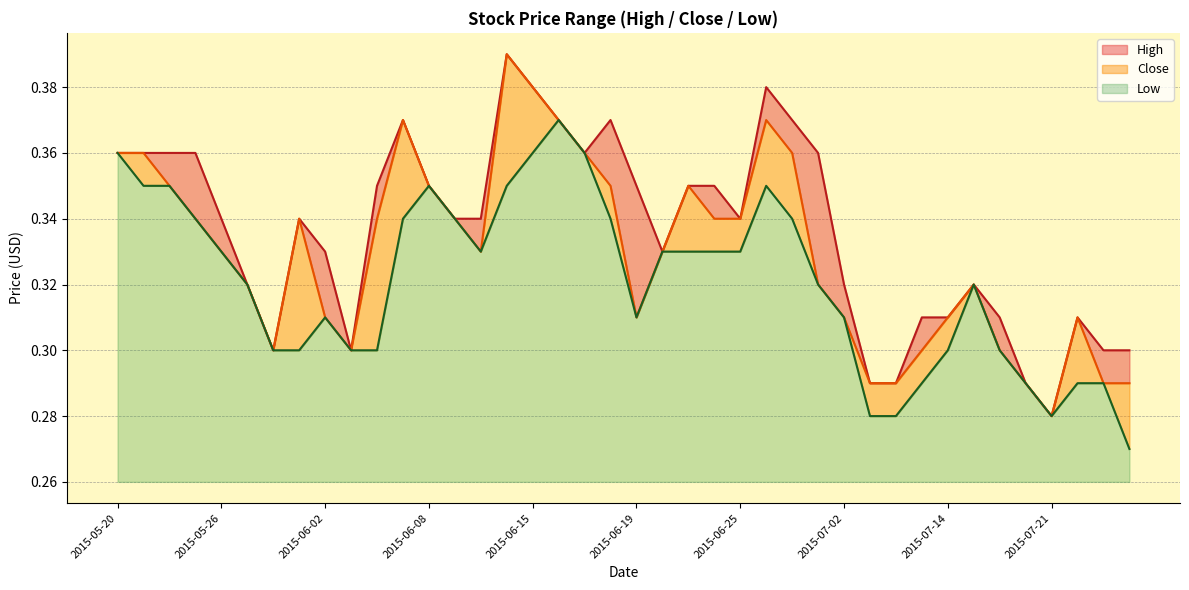

What is the label of the 40th point from the right?

2015-05-20